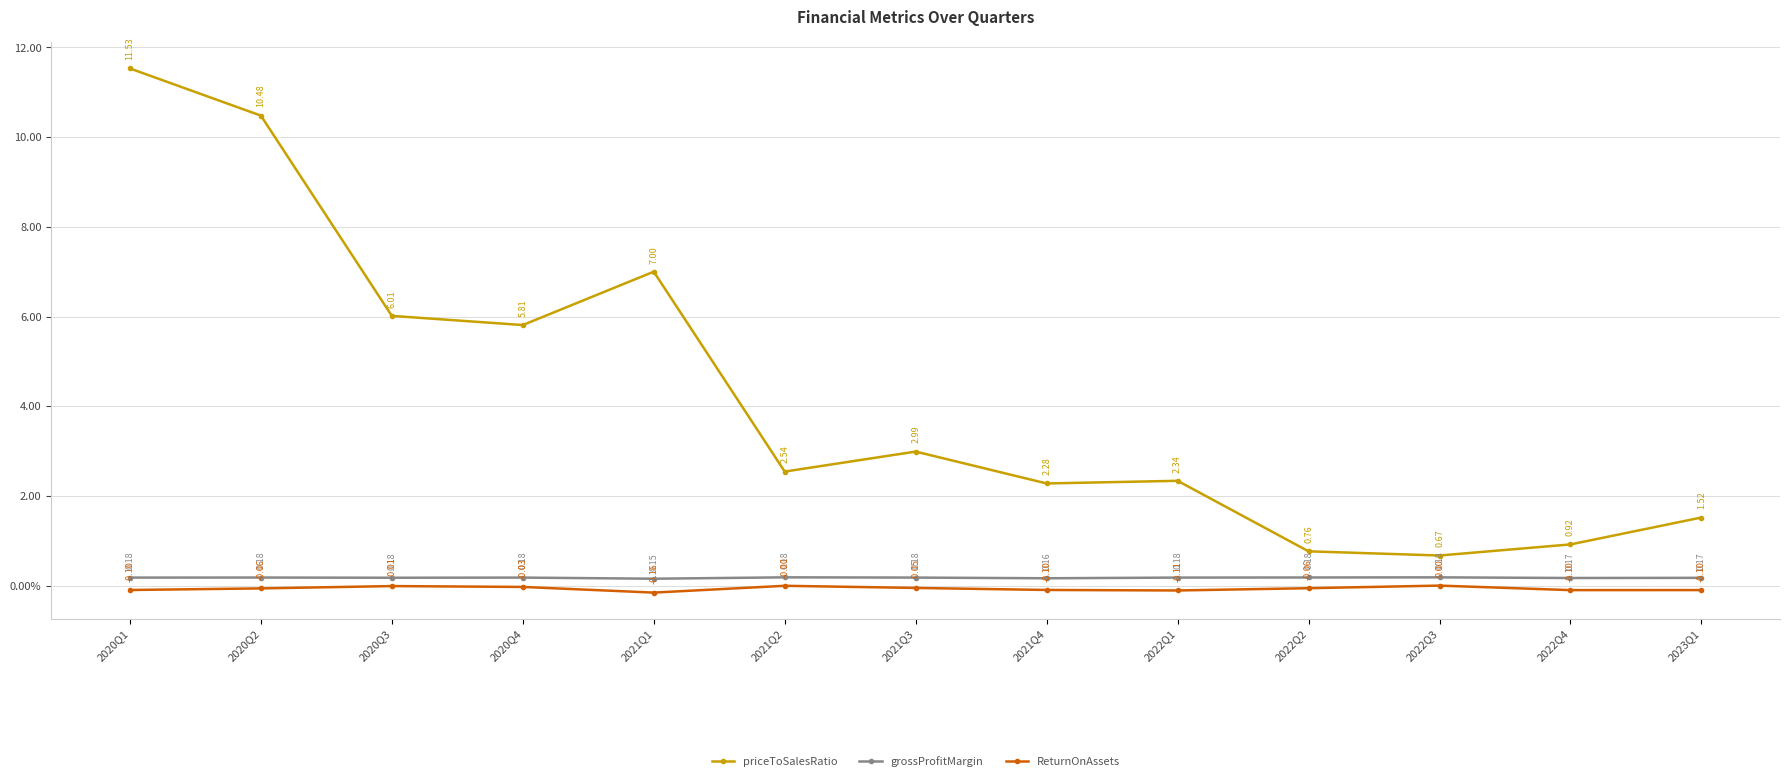

Which has a higher value, 2021Q1 or 2022Q1?

2021Q1